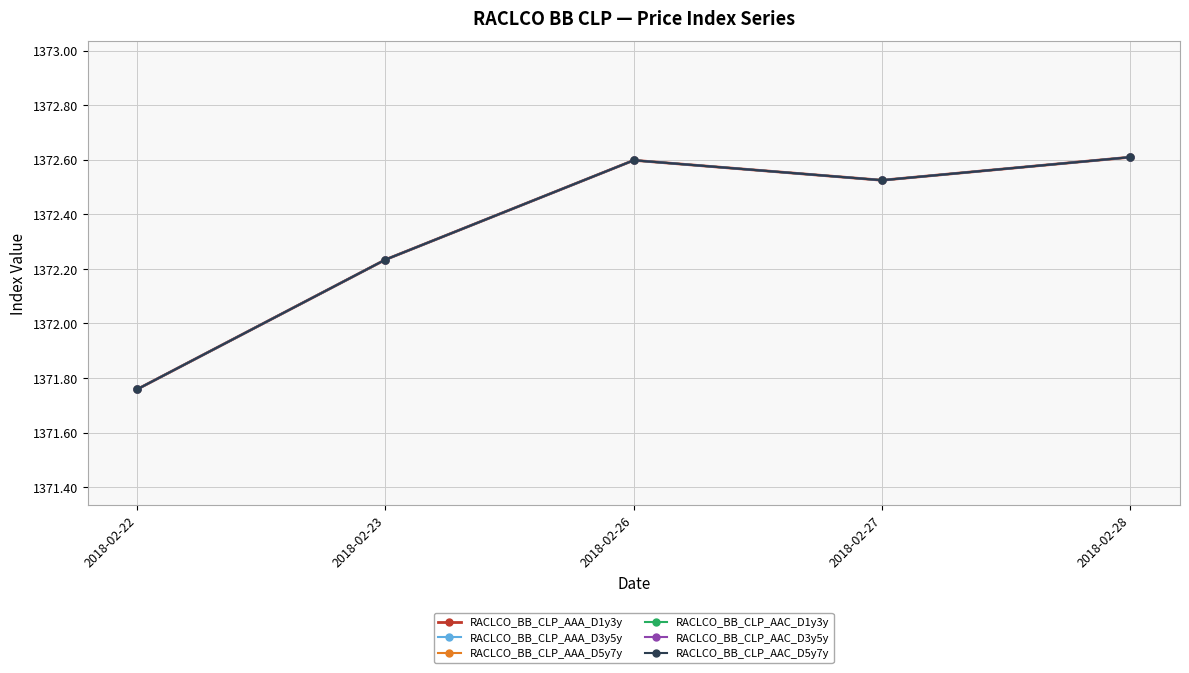

Is this an area chart (filled region under the line)?

No